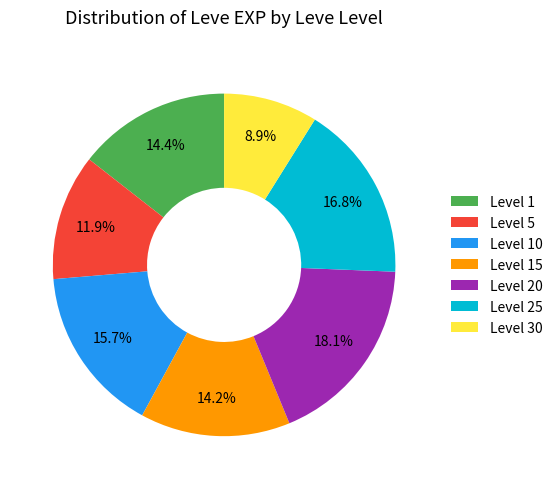

Which slice is the largest?

Level 20